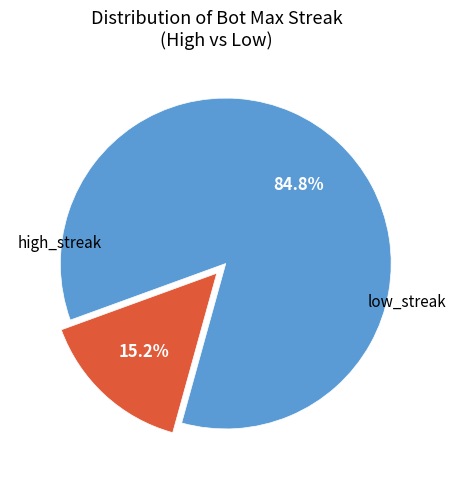

Is there a majority slice in this chart?

Yes